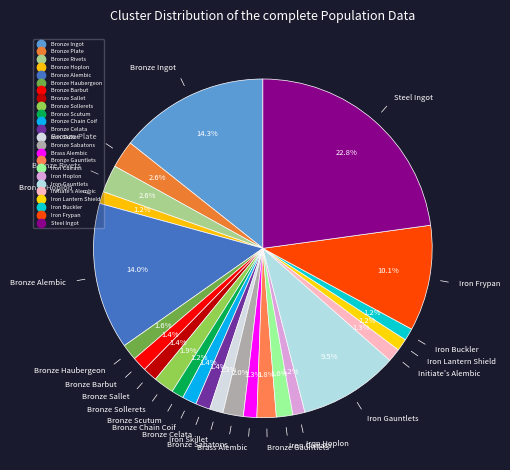

How many slices are in this pie chart?

24